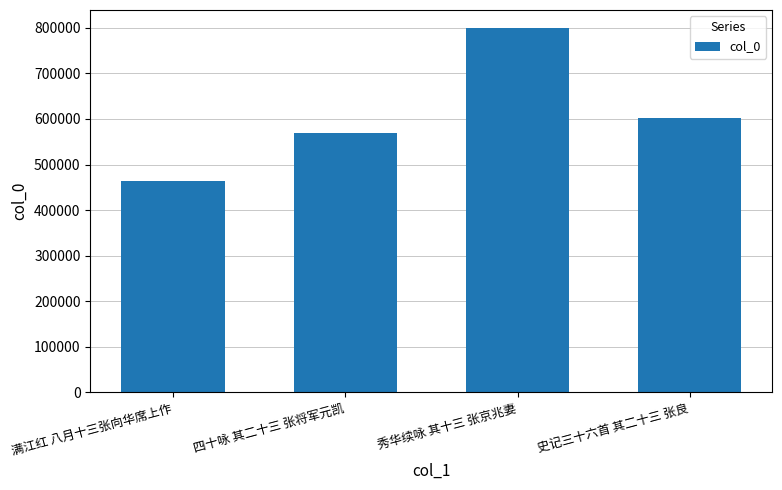

How many bars are there in total?

4